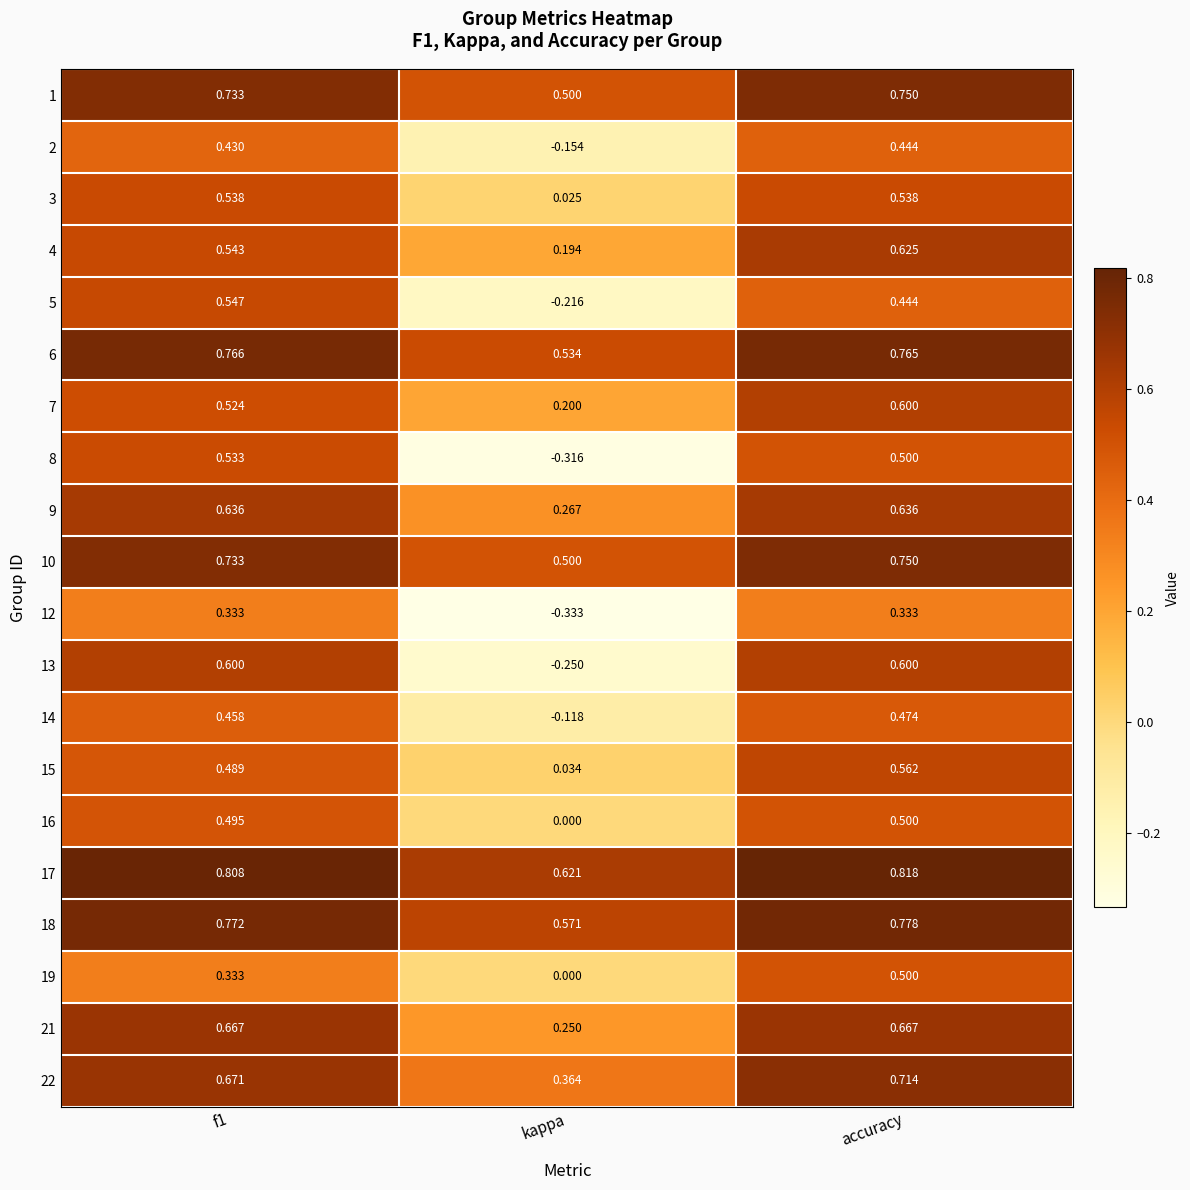

At which category does the chart reach its peak across all series?

accuracy